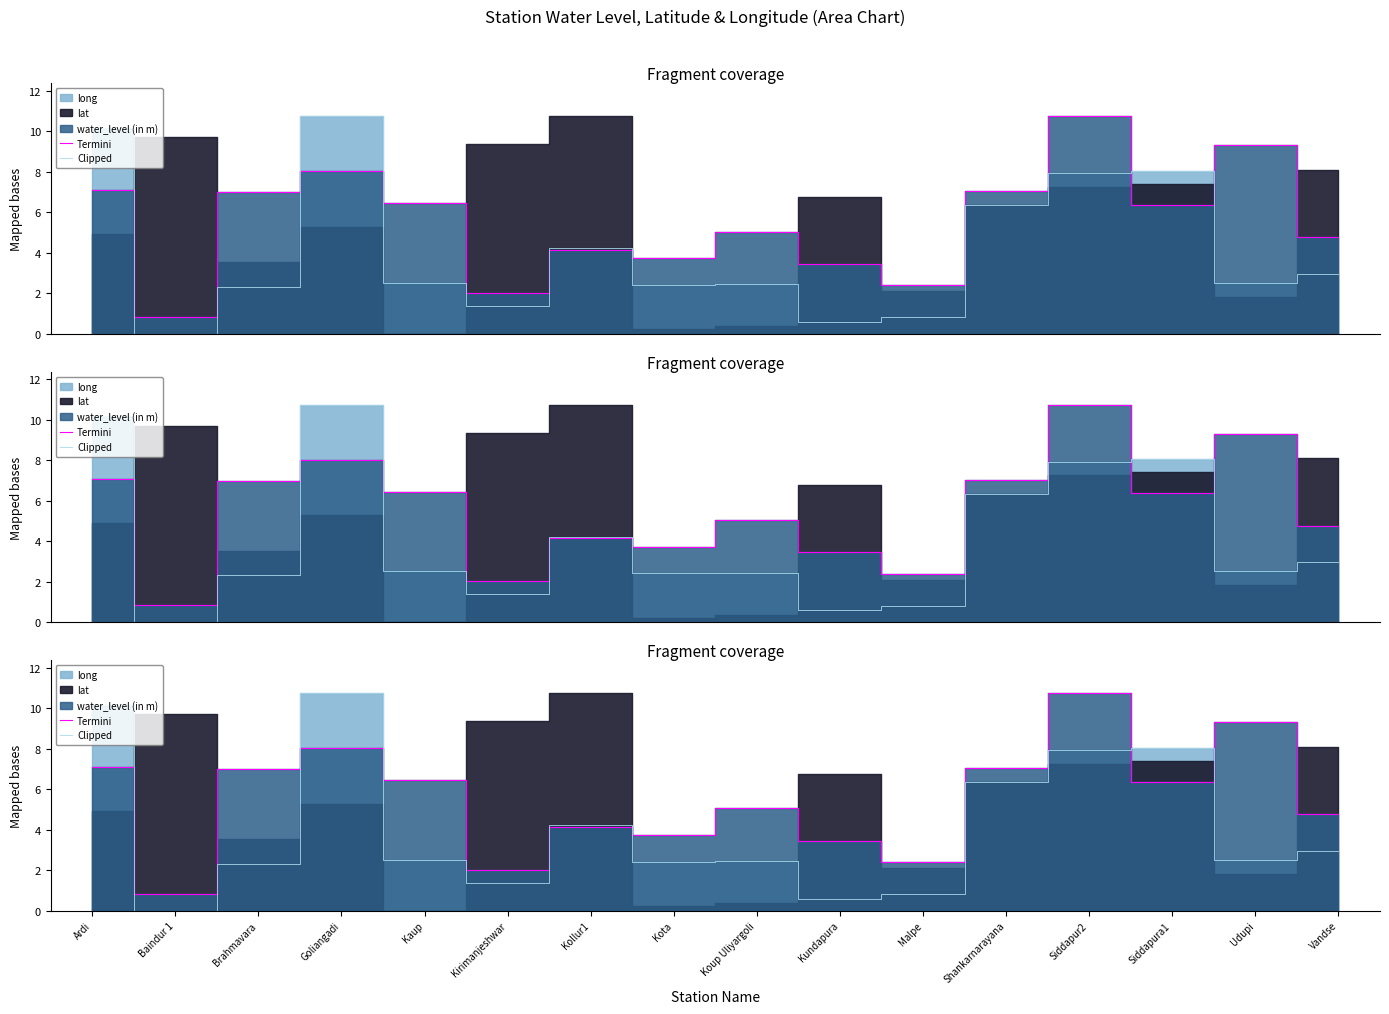

The Clipped series shows 2.3 at Brahmavara. True or false?

True